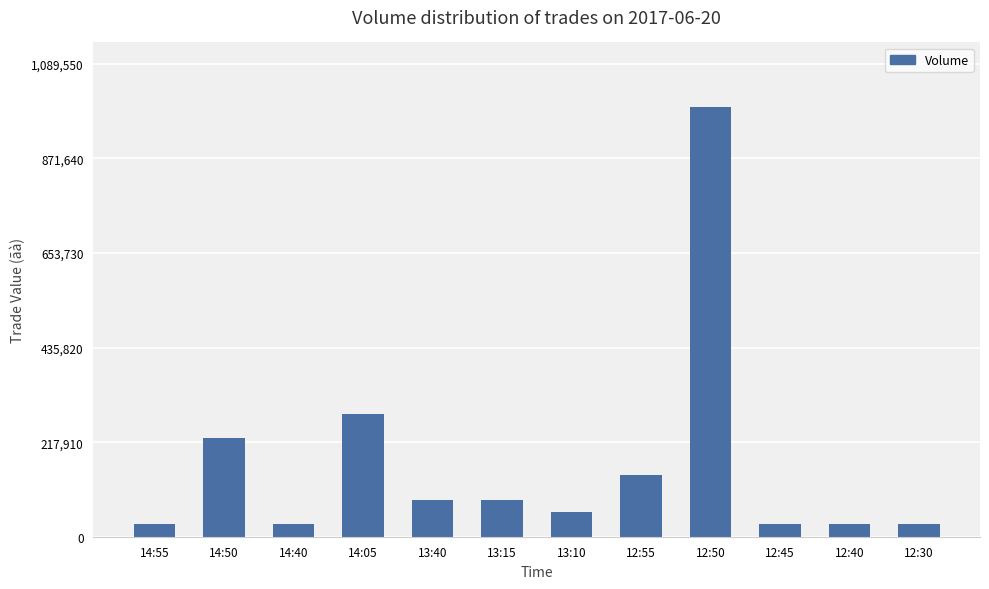

Which has a higher value, 13:15 or 12:30?

13:15